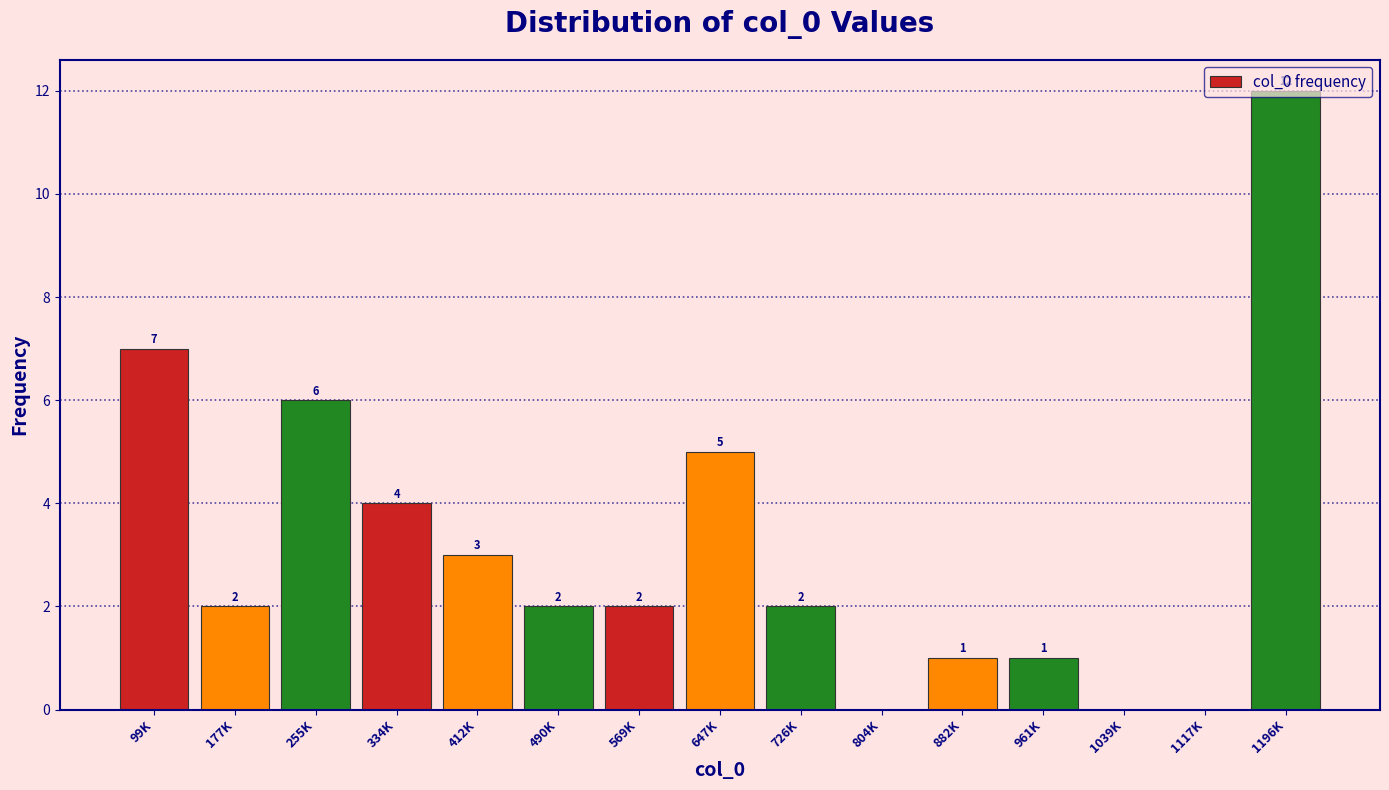

The chart shows a value of 5 at 99K. True or false?

False